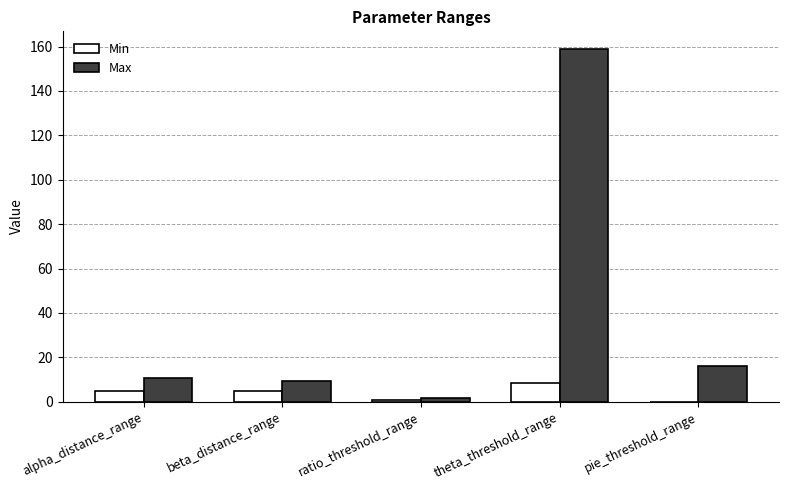

What is the sum of all Max values?

196.4